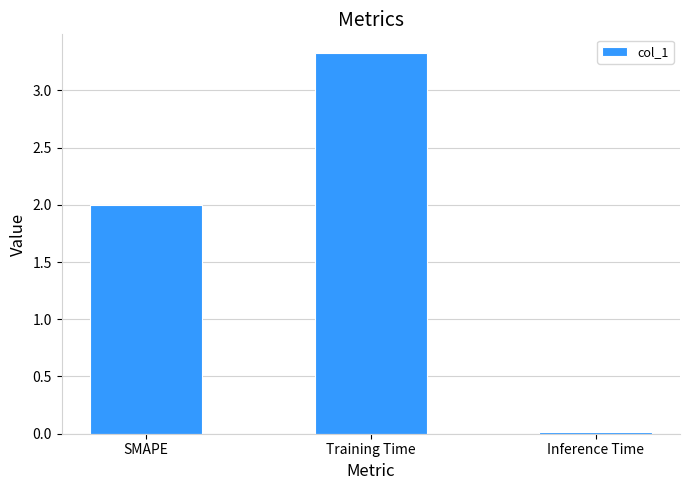

What is the label of the 1st bar from the left?

SMAPE